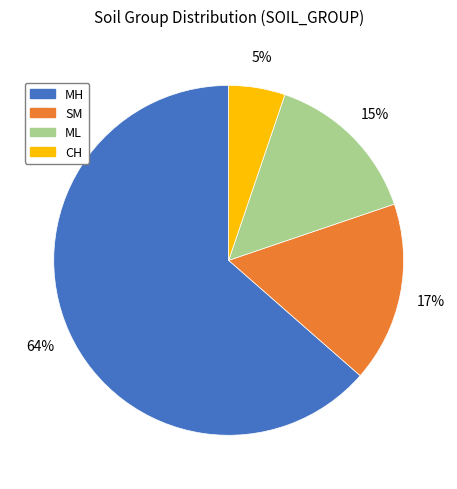

Between ML and CH, which is larger?

ML